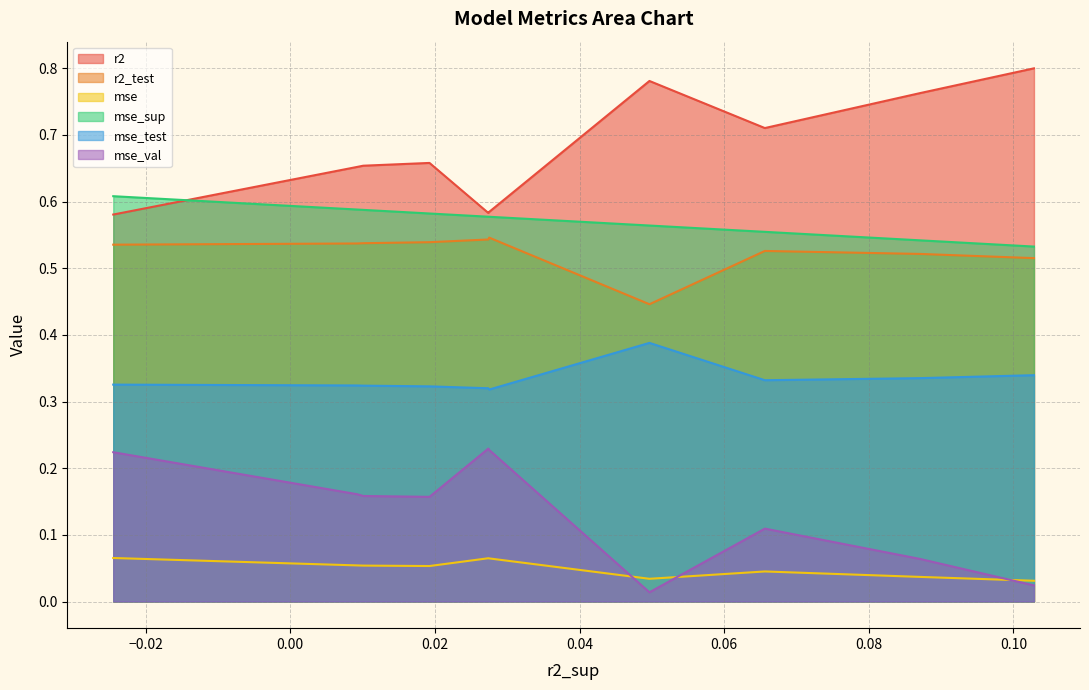

True or false: r2_test and mse_test cross at least once.

False